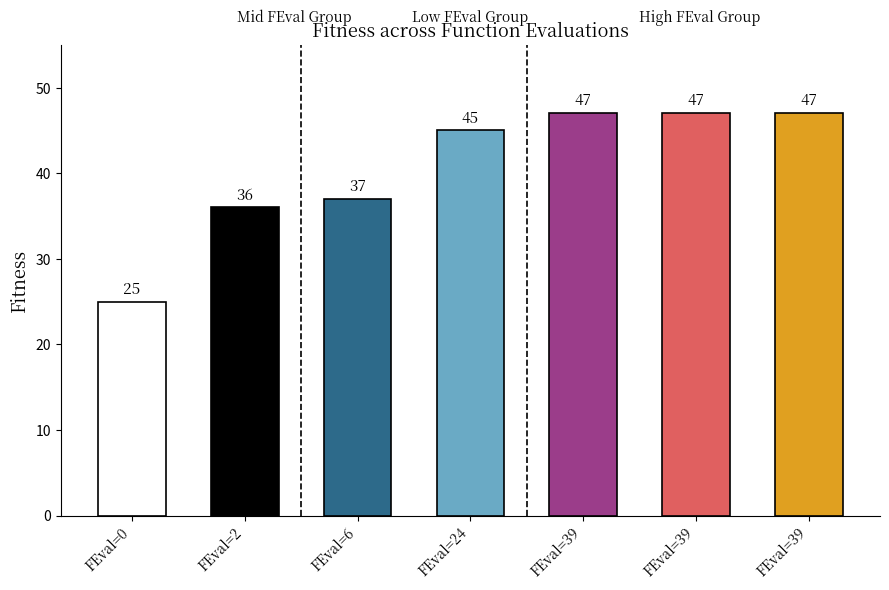

How many data points are less than 45?

3